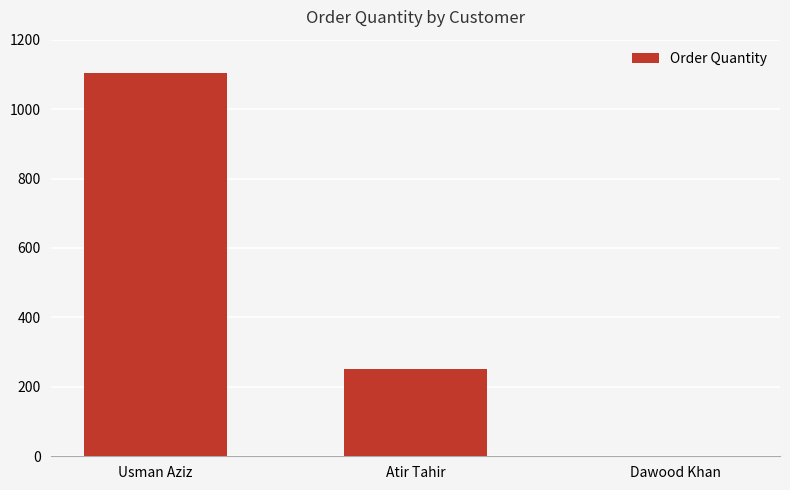

What is the change in value from Atir Tahir to Dawood Khan?

-250